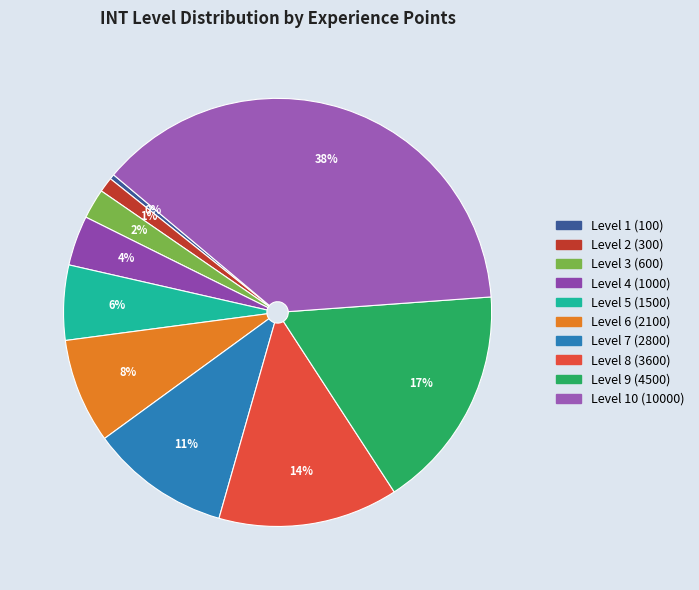

How many slices are in this pie chart?

10